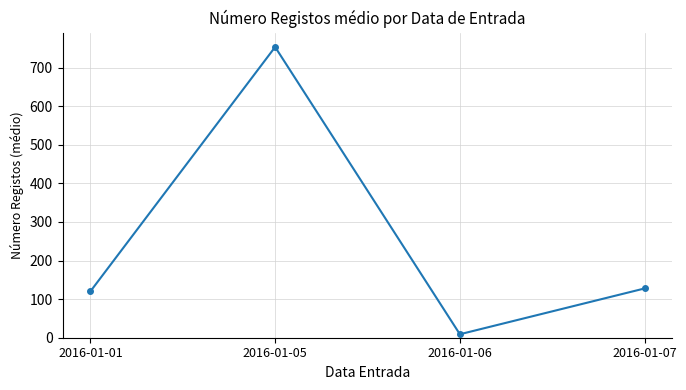

At which label does the data first exceed 127?

2016-01-05